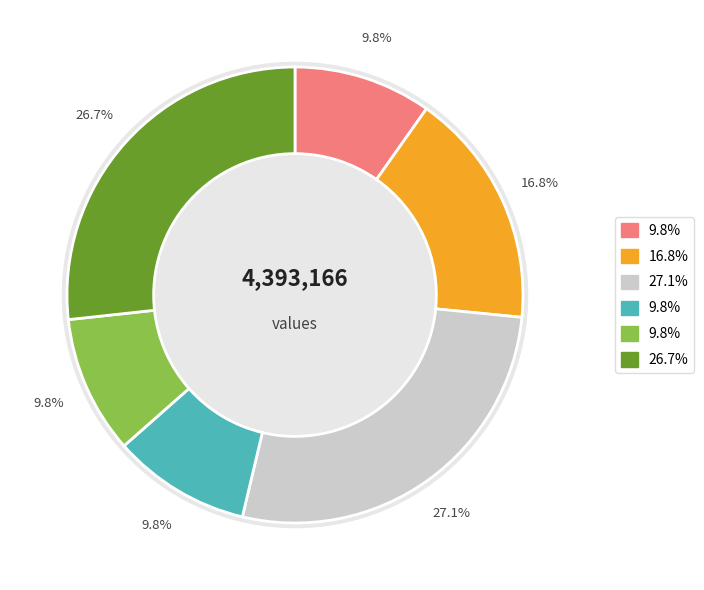

Do 和谈校书秋夜感怀呈朝中亲友 and 立春日得释戡书属题菊部丛谈校补 其三 together represent more than half of the pie?

No